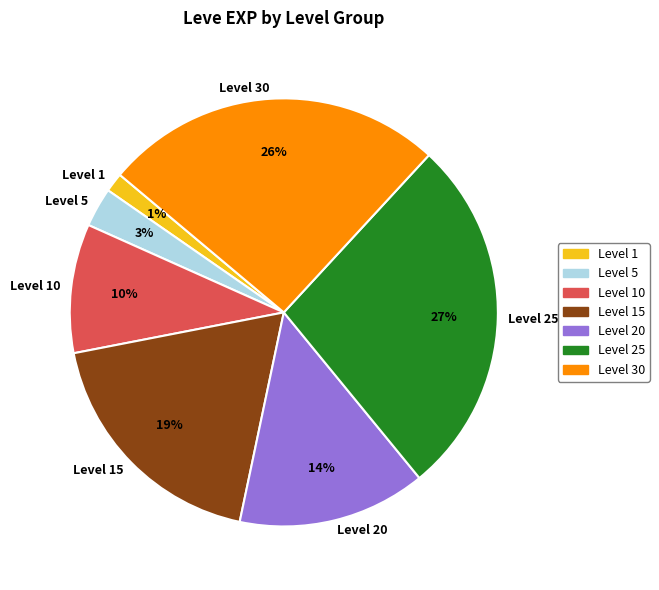

Which has a higher value, Level 1 or Level 5?

Level 5